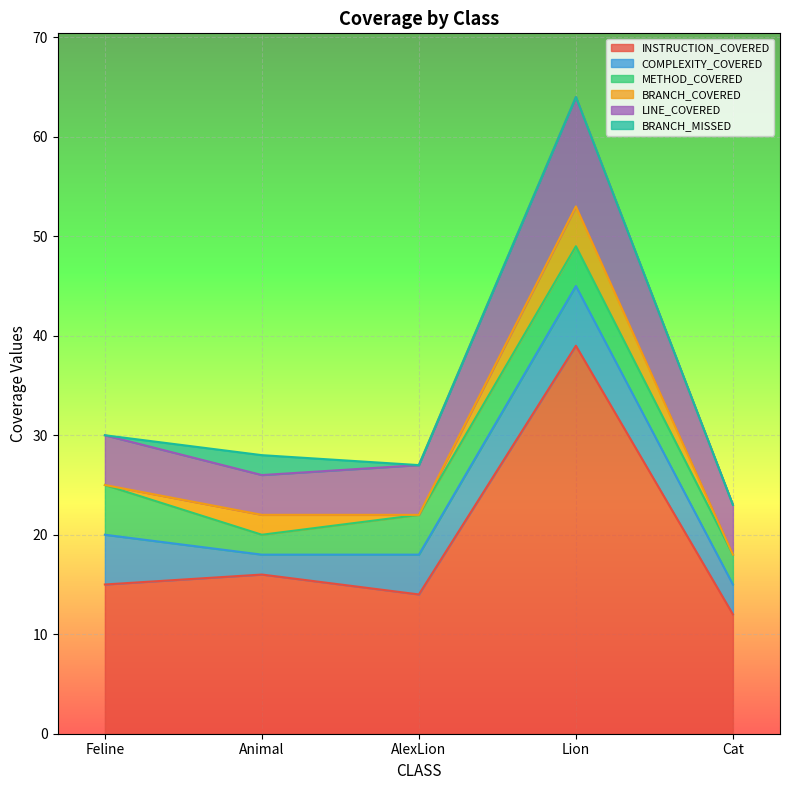

Which series has the largest range (max minus min)?

INSTRUCTION_COVERED